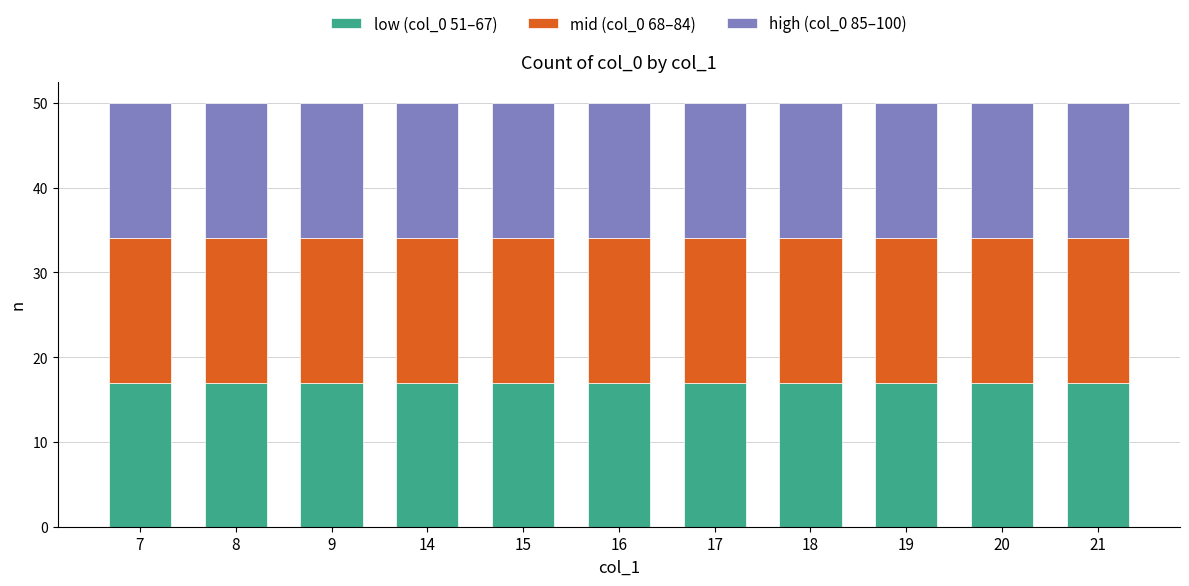

True or false: low (col_0 51–67) has a value of 26 at 17.

False